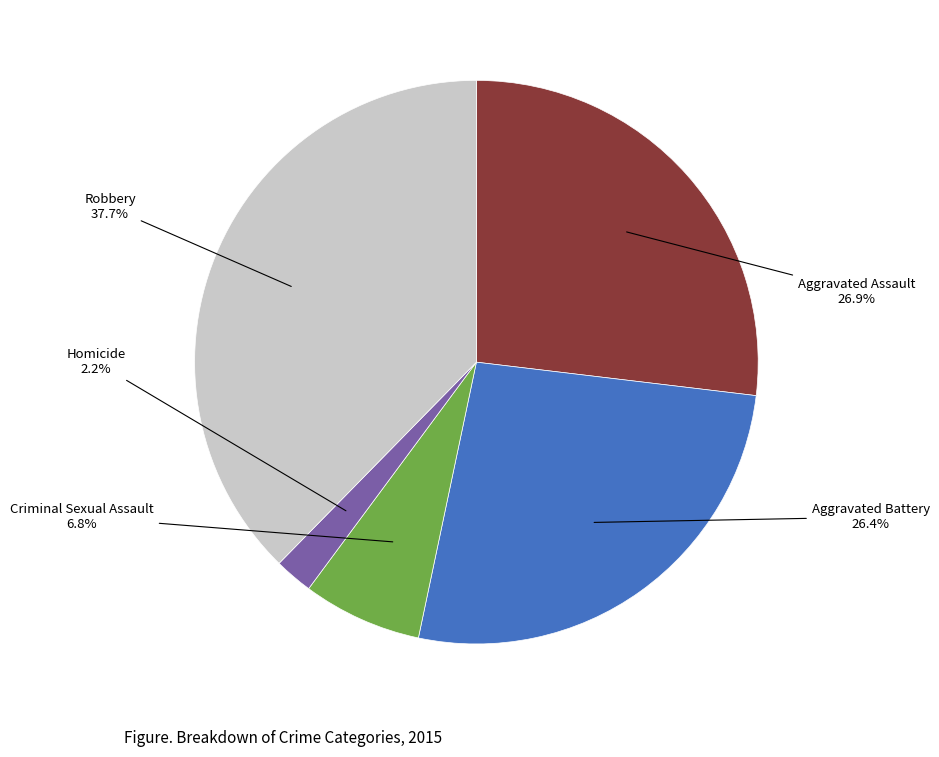

What percentage is NOT represented by Homicide?

97.8%